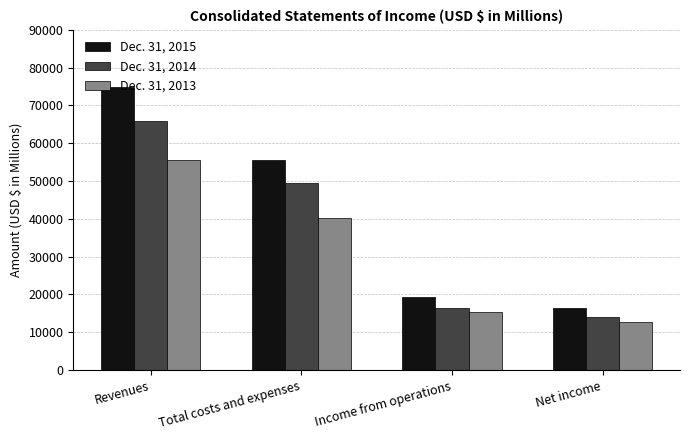

The Dec. 31, 2014 series shows 14136 at Net income. True or false?

True